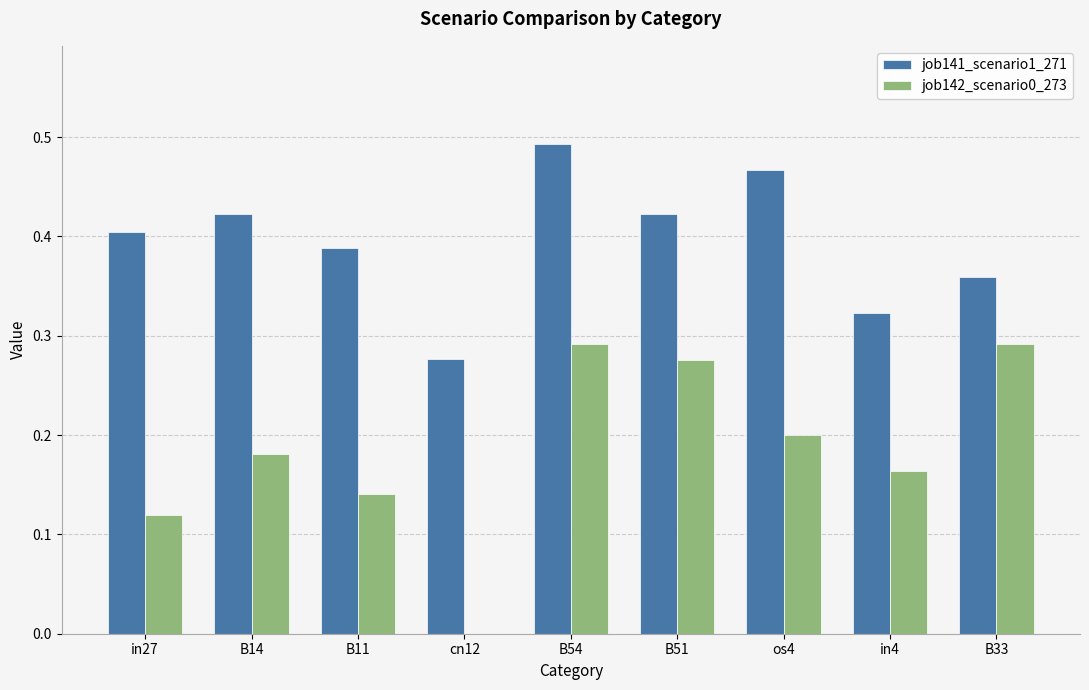

What is the sum of all job141_scenario1_271 values?

3.6